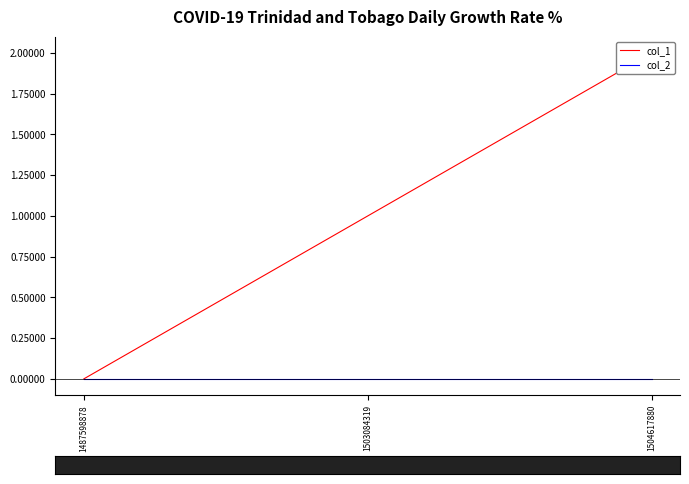

Which label corresponds to the largest value in the chart?

1504617880